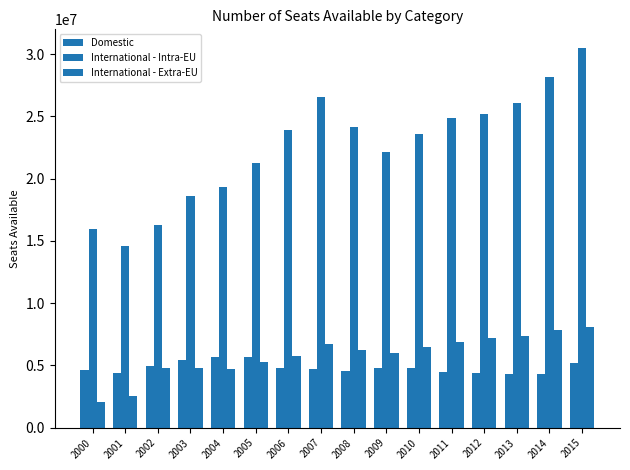

How many values in the International - Intra-EU series are below 23916169?

8